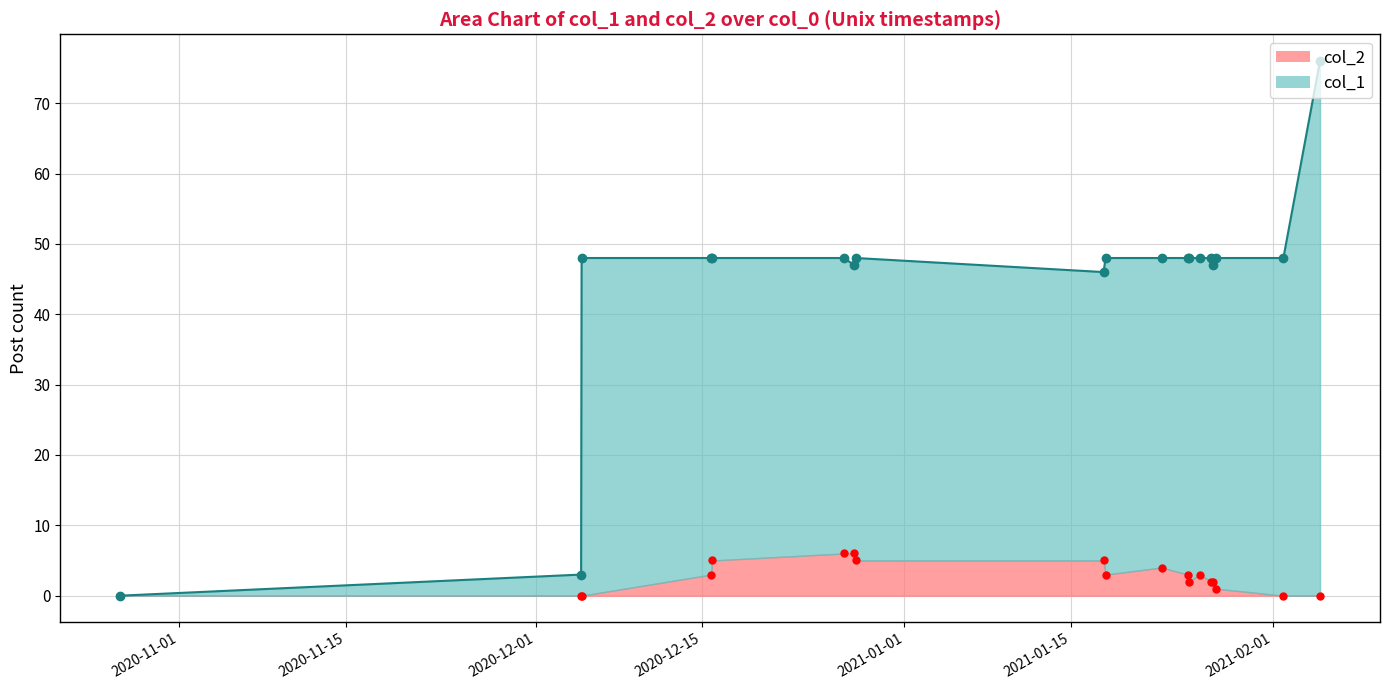

At 1610921574, list the series in order from smallest to largest.

col_2, col_1